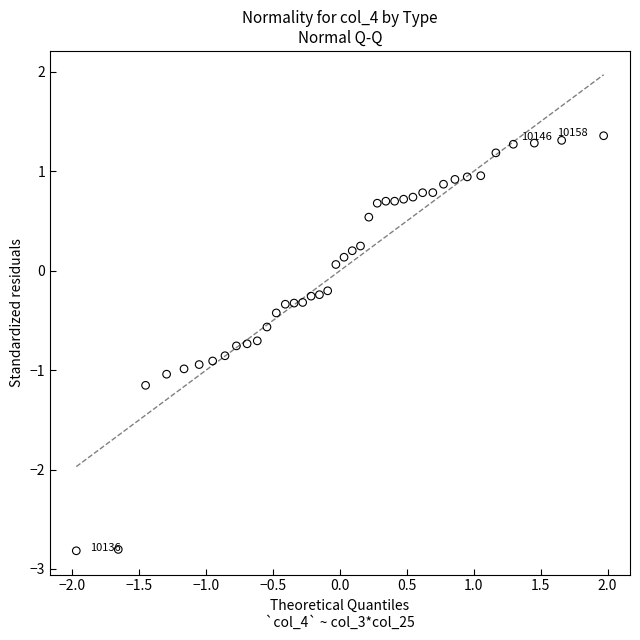

What is the range of Y values (max minus min)?

4.2